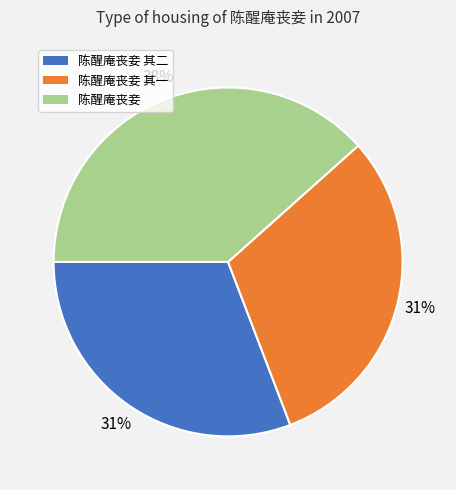

Is there a majority slice in this chart?

No